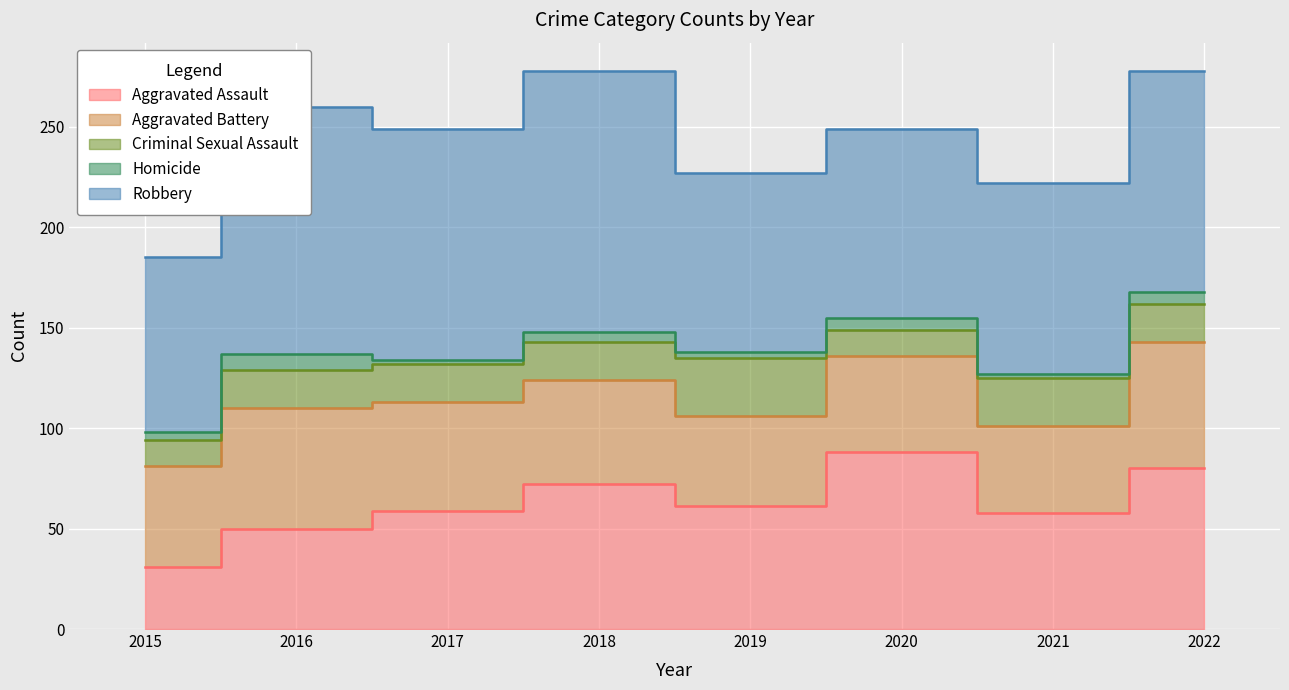

Which series has the largest total across all categories?

Robbery